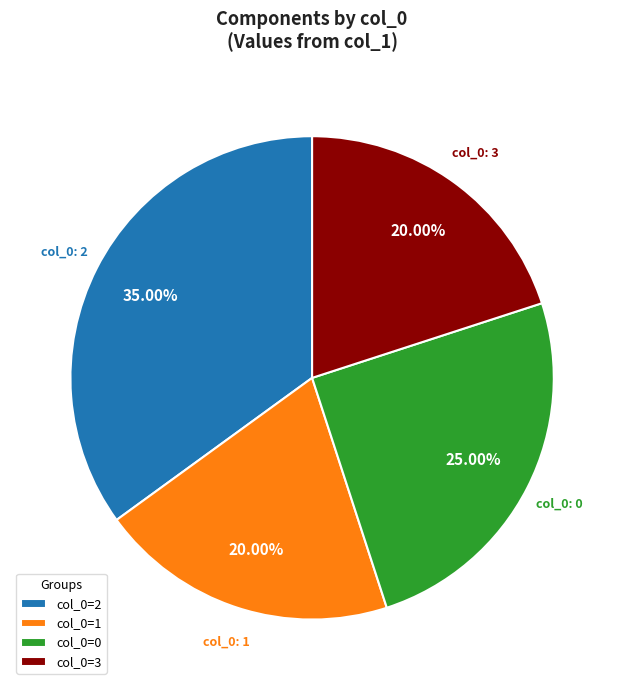

Combined, do col_0=2 and col_0=3 account for over 50%?

Yes